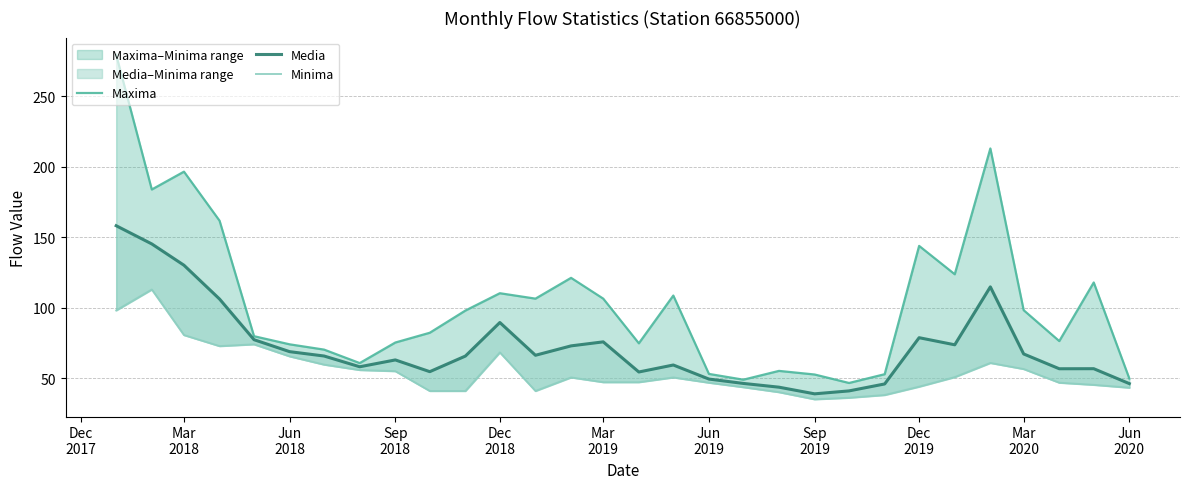

What is the difference between the maximum and minimum values in the Minima series?

77.8